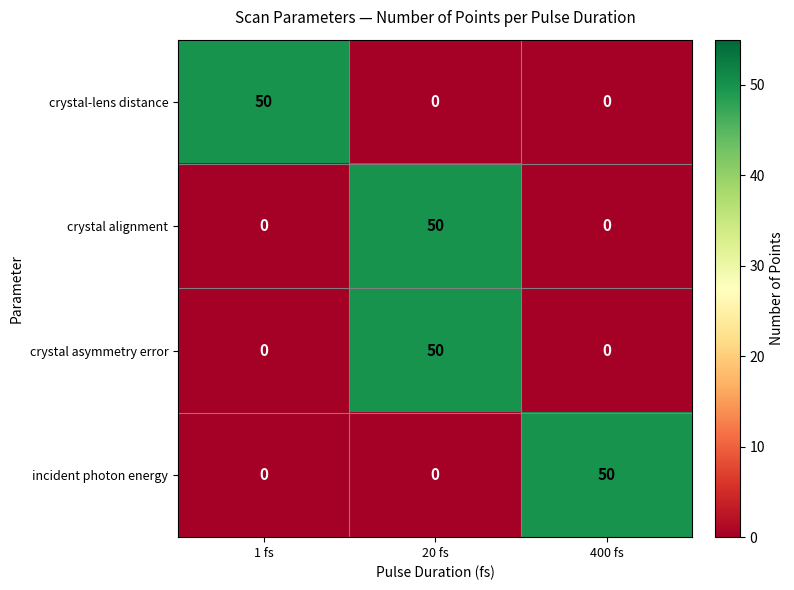

Reading left to right, transcribe all the data shown in this chart.

crystal-lens distance: 50	0	0
crystal alignment: 0	50	0
crystal asymmetry error: 0	50	0
incident photon energy: 0	0	50